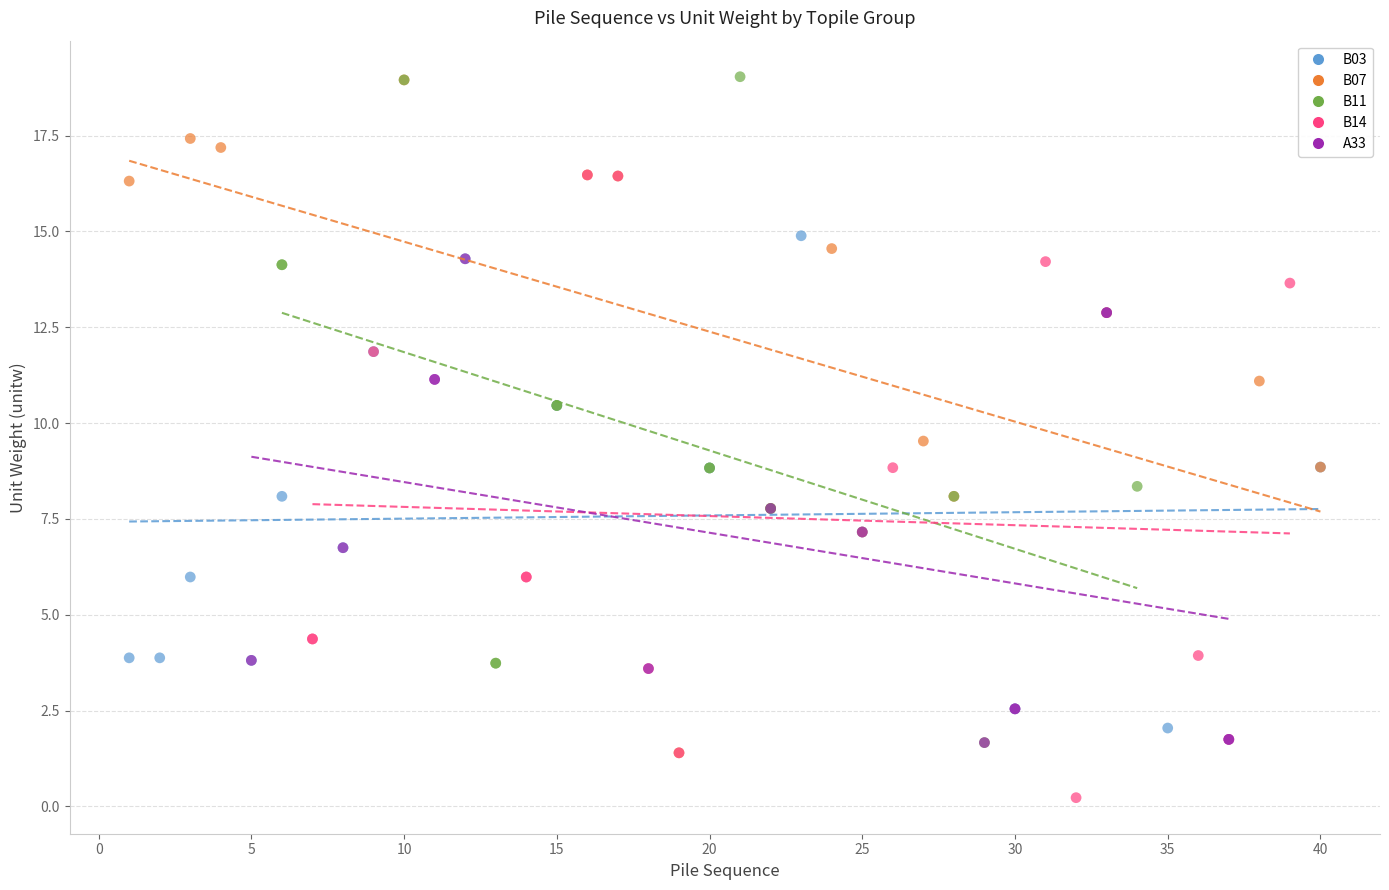

Which series contains the lowest Y value?

B14